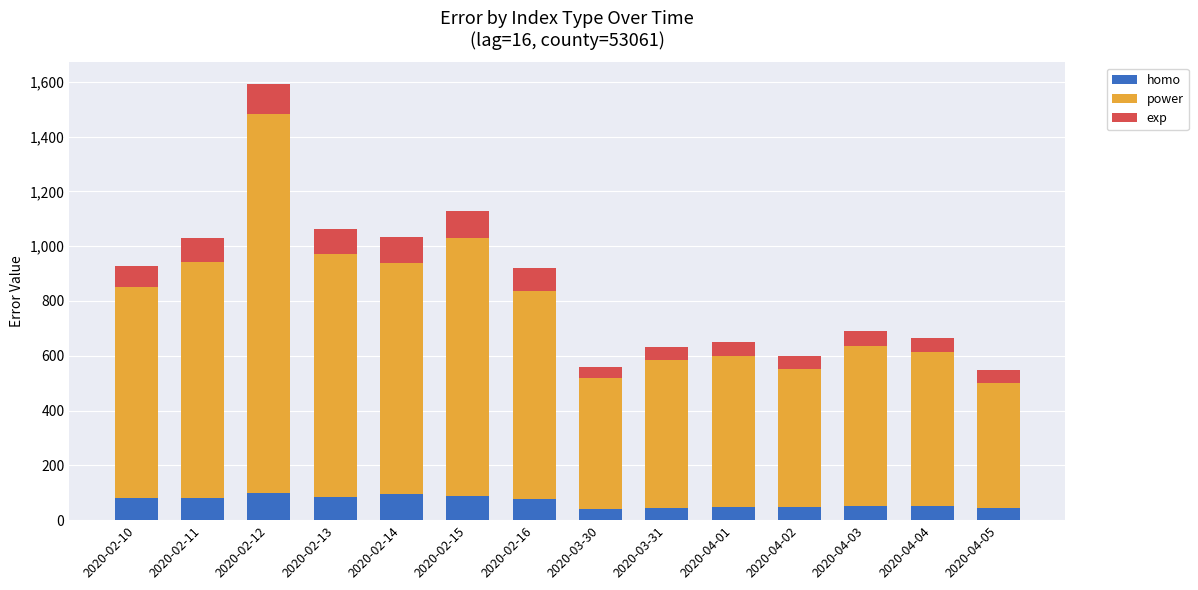

What is the difference between the maximum and minimum values in the homo series?

58.5